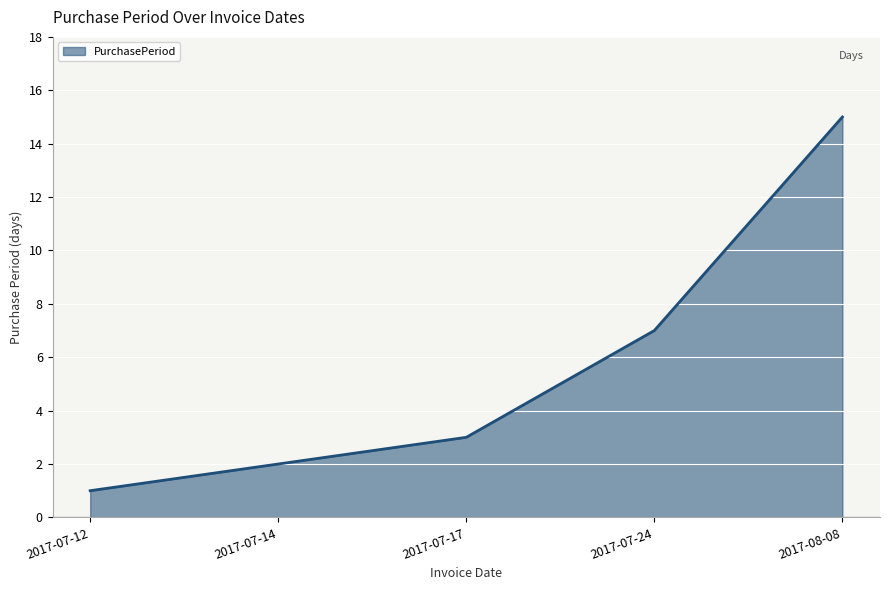

Is it true that the value at 2017-07-24 is 12?

False